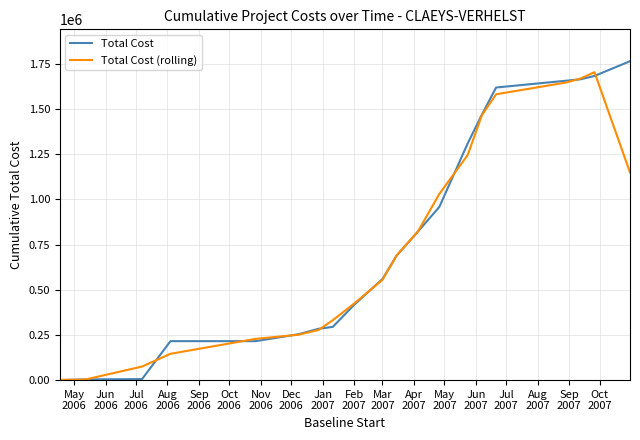

What is the greatest value displayed?

1765413.0